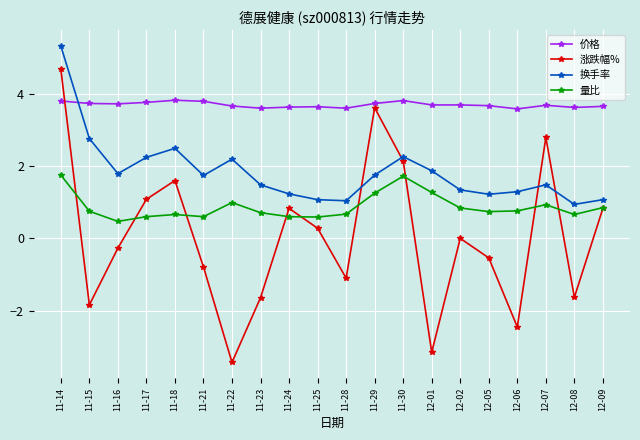

What are all the series names shown in the legend?

价格, 涨跌幅%, 换手率, 量比